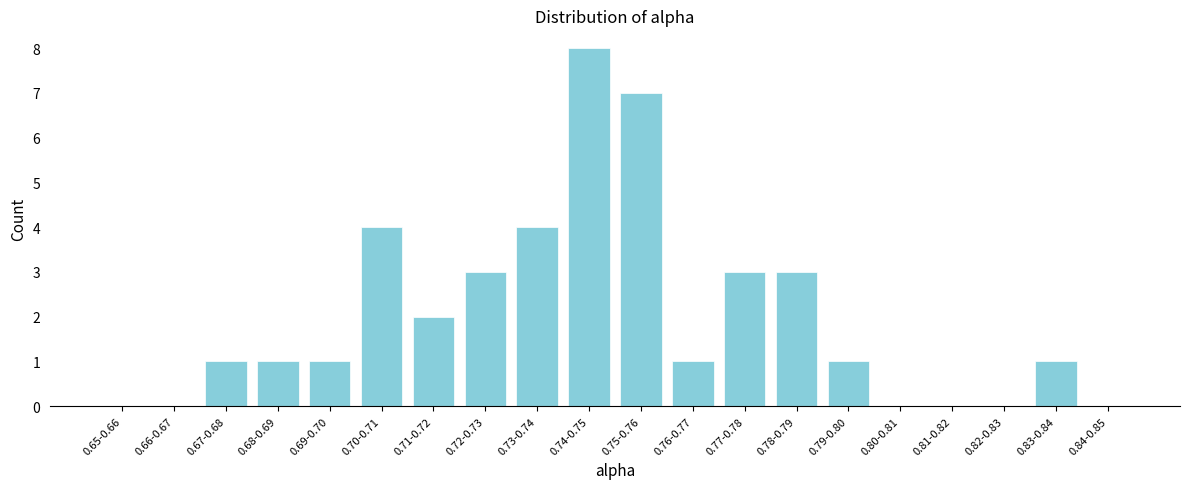

Reading left to right, list all the values displayed in this chart.

0.65-0.66=0	0.66-0.67=0	0.67-0.68=1	0.68-0.69=1	0.69-0.70=1	0.70-0.71=4	0.71-0.72=2	0.72-0.73=3	0.73-0.74=4	0.74-0.75=8	0.75-0.76=7	0.76-0.77=1	0.77-0.78=3	0.78-0.79=3	0.79-0.80=1	0.80-0.81=0	0.81-0.82=0	0.82-0.83=0	0.83-0.84=1	0.84-0.85=0